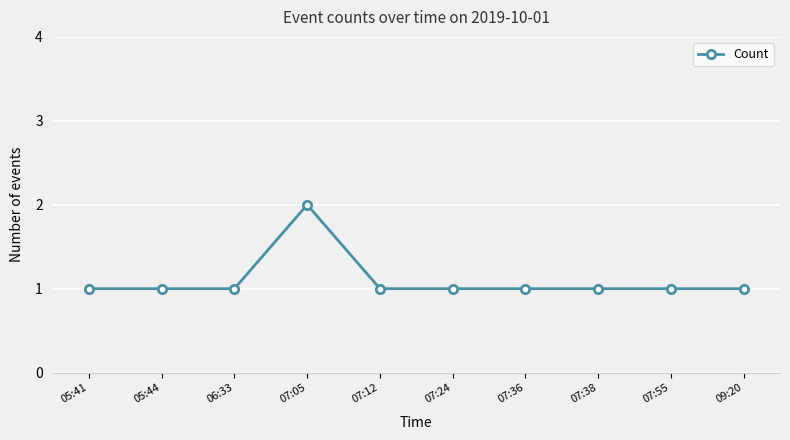

At which category does the chart reach its peak across all series?

07:05